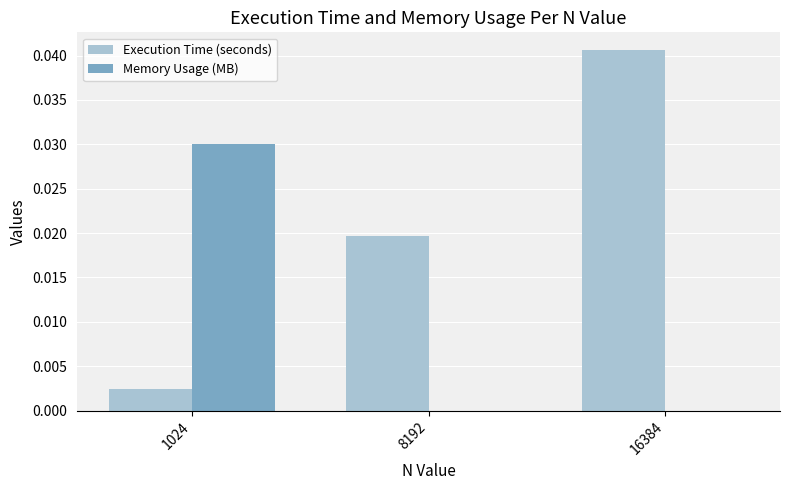

What is the sum of all Execution Time (seconds) values?

0.1